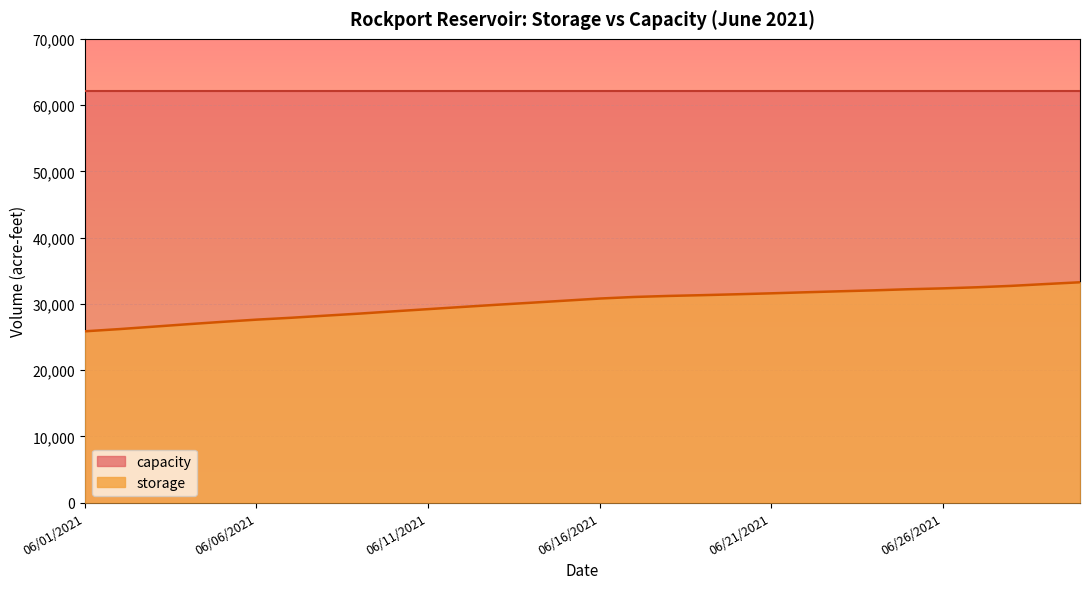

True or false: there are more than 0 points higher than both neighbors.

False